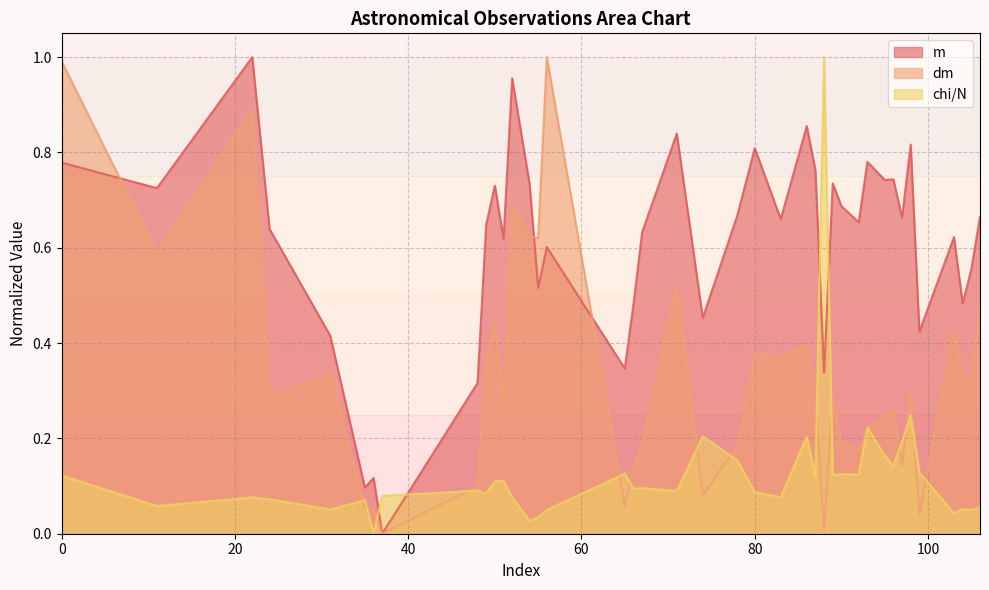

True or false: chi/N and dm cross at least once.

True